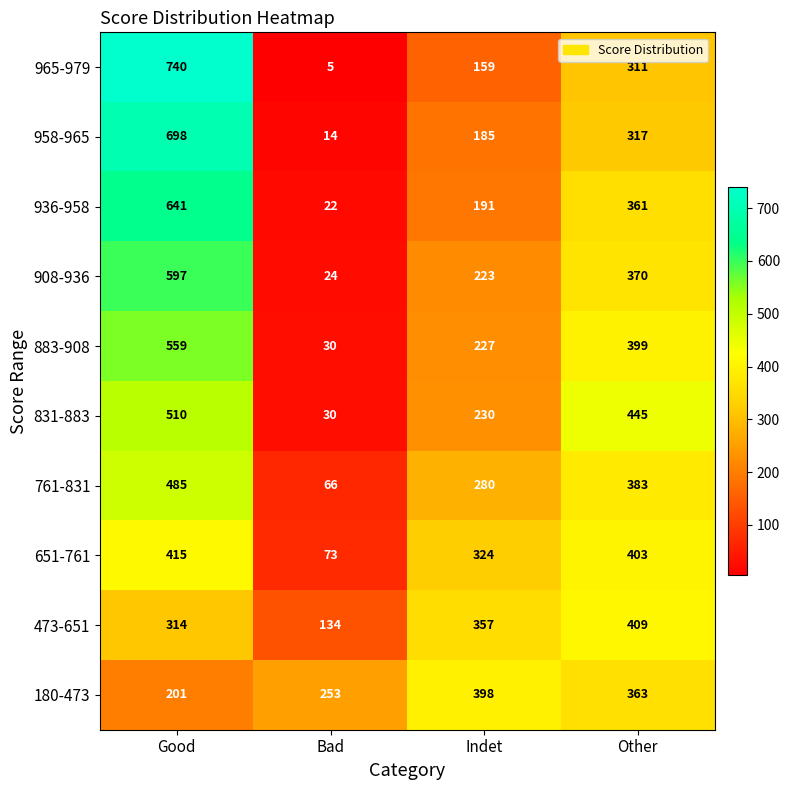

At which label is 651-761 closest to 244?

Indet